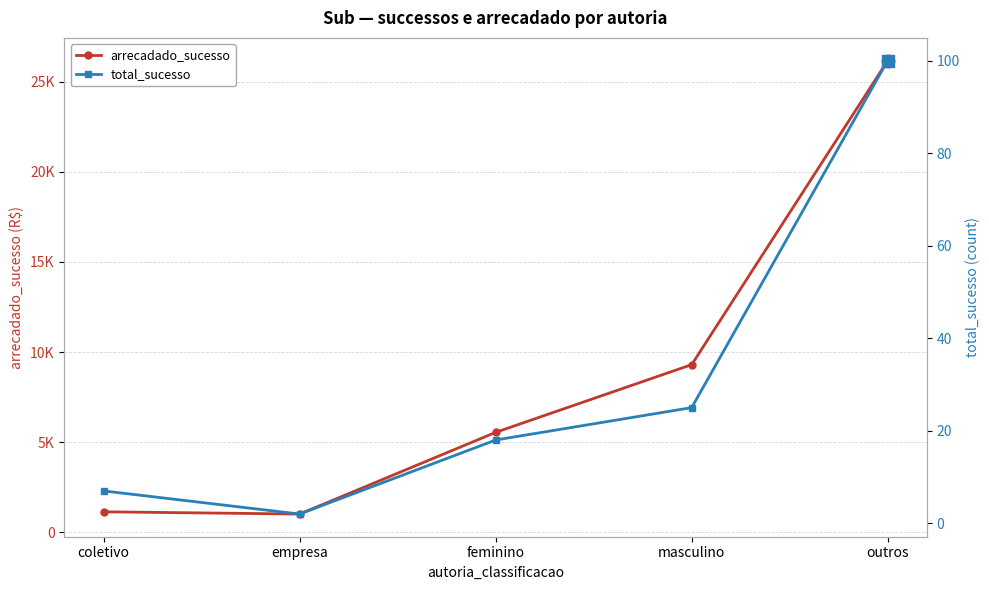

At which label does arrecadado_sucesso reach its minimum?

empresa